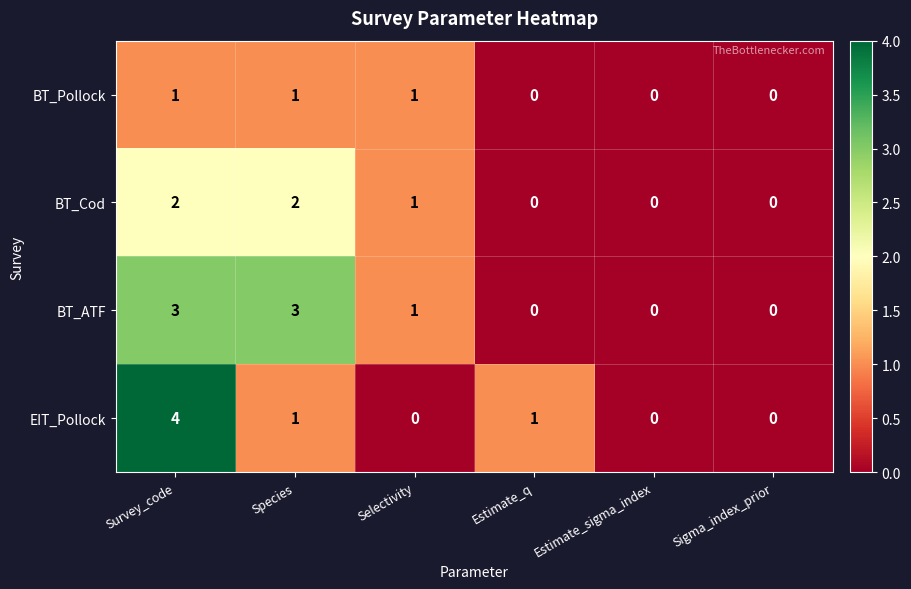

Between Survey_code and Sigma_index_prior, which series saw the biggest shift?

EIT_Pollock